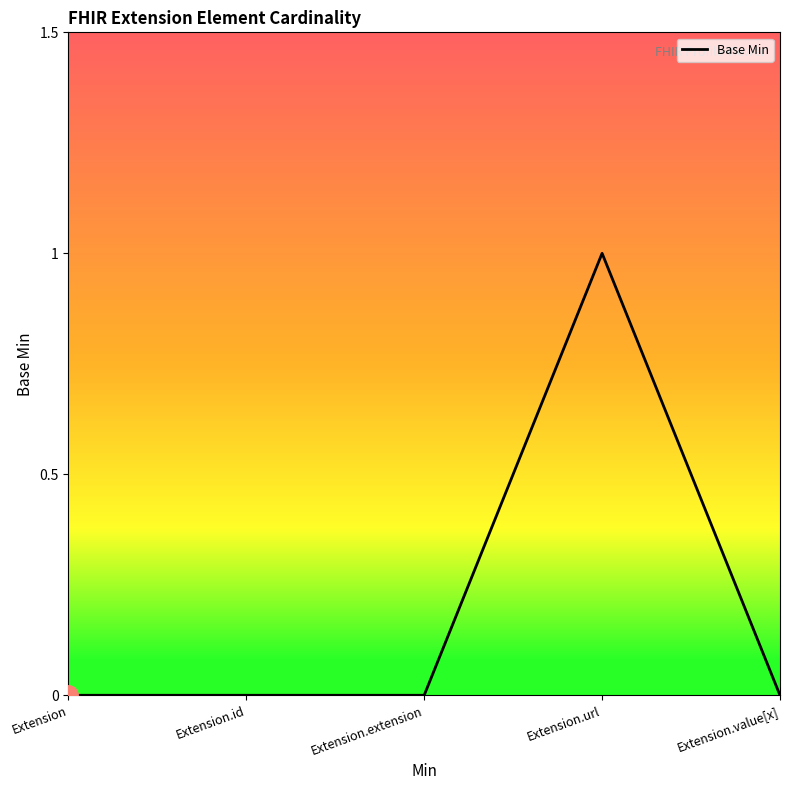

What position from the right is Extension.value[x]?

1